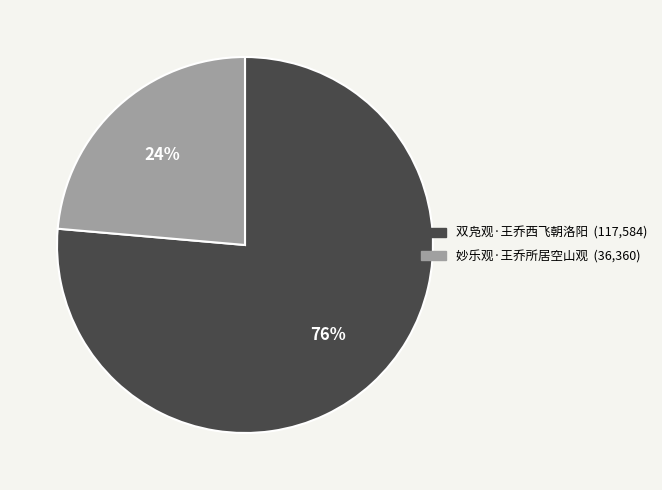

Which category has the smallest portion of the pie?

妙乐观·王乔所居空山观